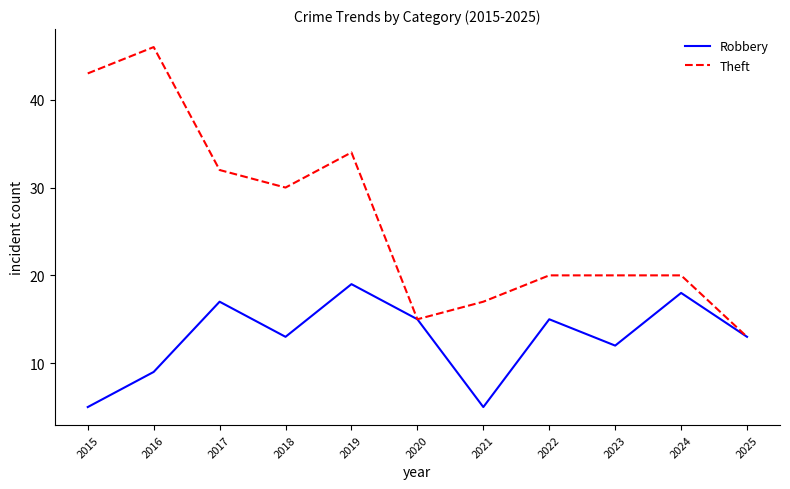

True or false: Robbery has a value of 15 at 2022.

True